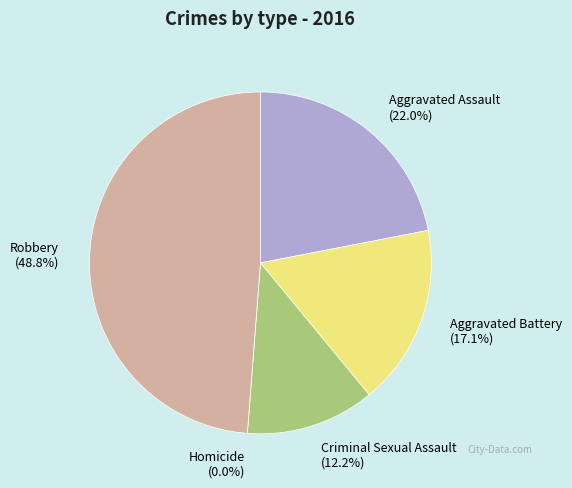

The Homicide slice represents 7% of the pie. True or false?

False